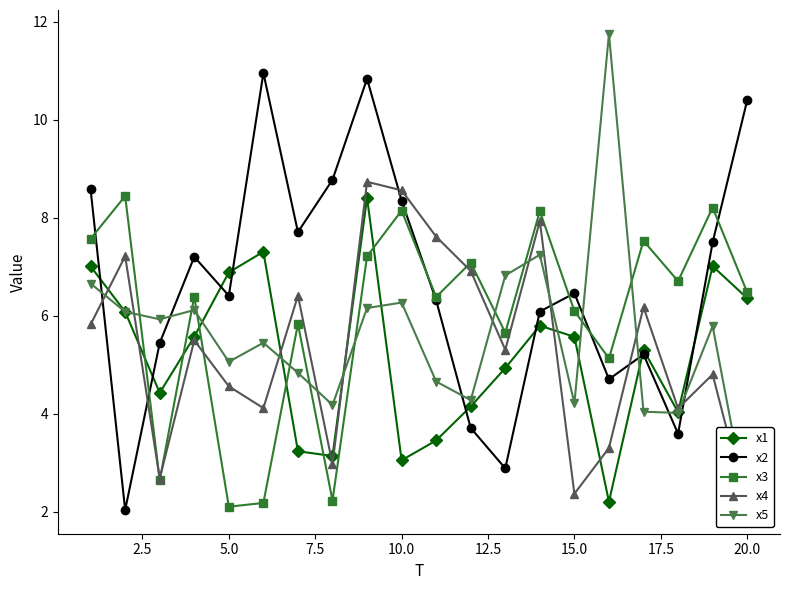

At how many categories does at least one series exceed 11?

1